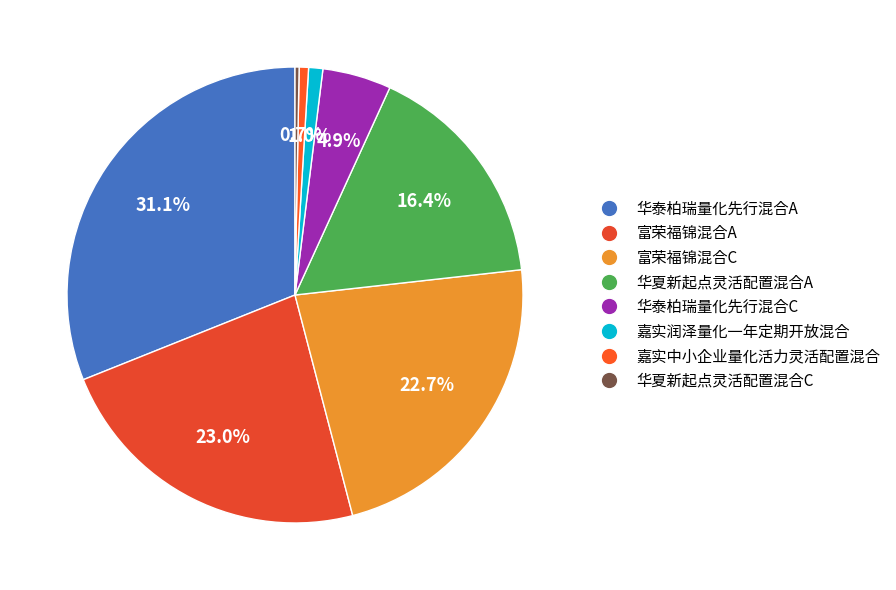

Is there a majority slice in this chart?

No